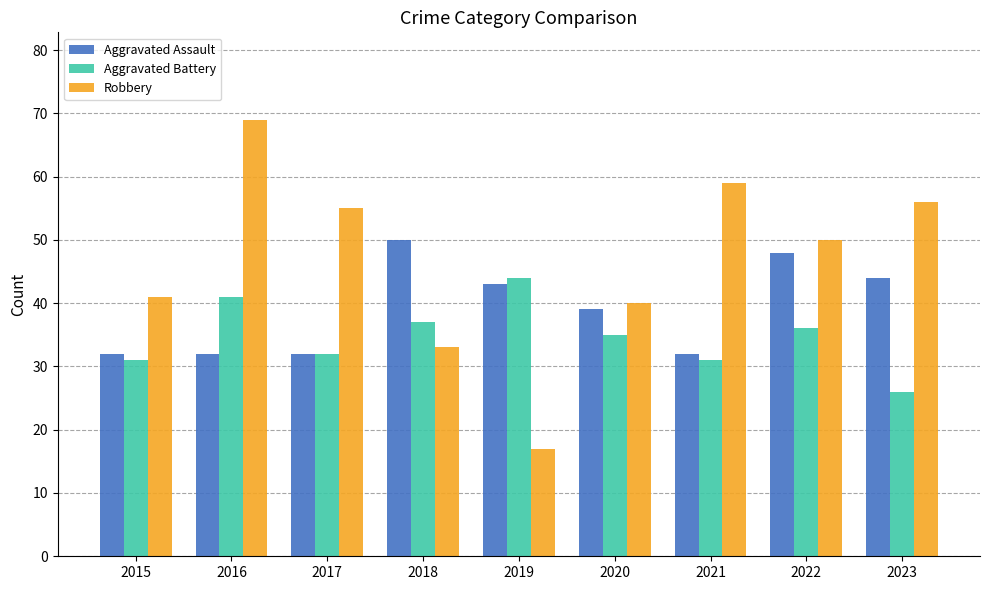

At which label does Robbery first exceed 50?

2016